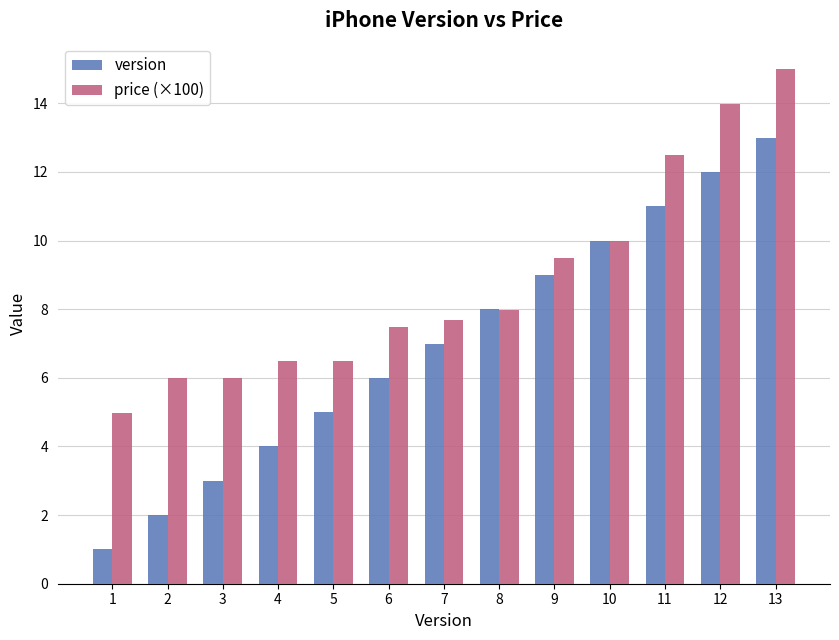

At which label does version reach its peak?

13